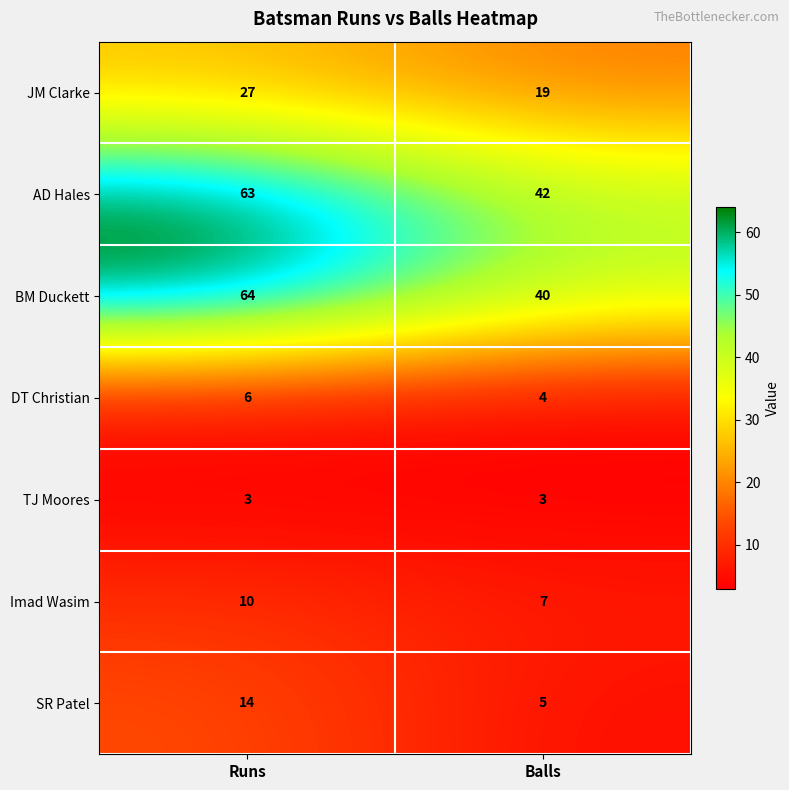

Which series has the largest total across all categories?

AD Hales